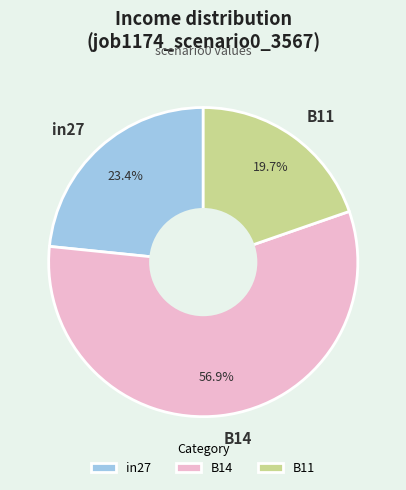

Is the sum of B14 and in27 greater than half?

Yes